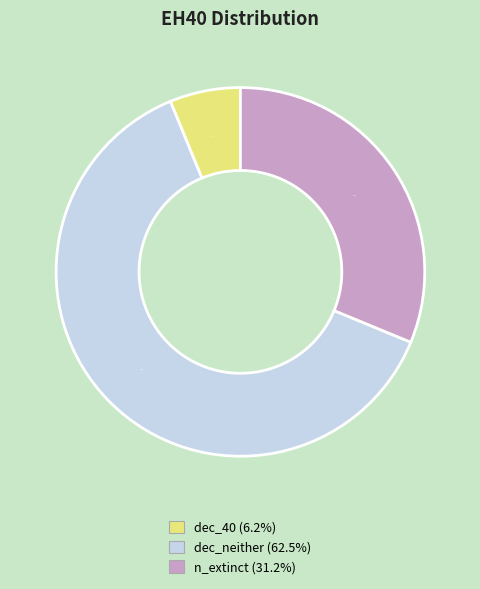

Is it true that n_extinct is 31% of the pie?

True